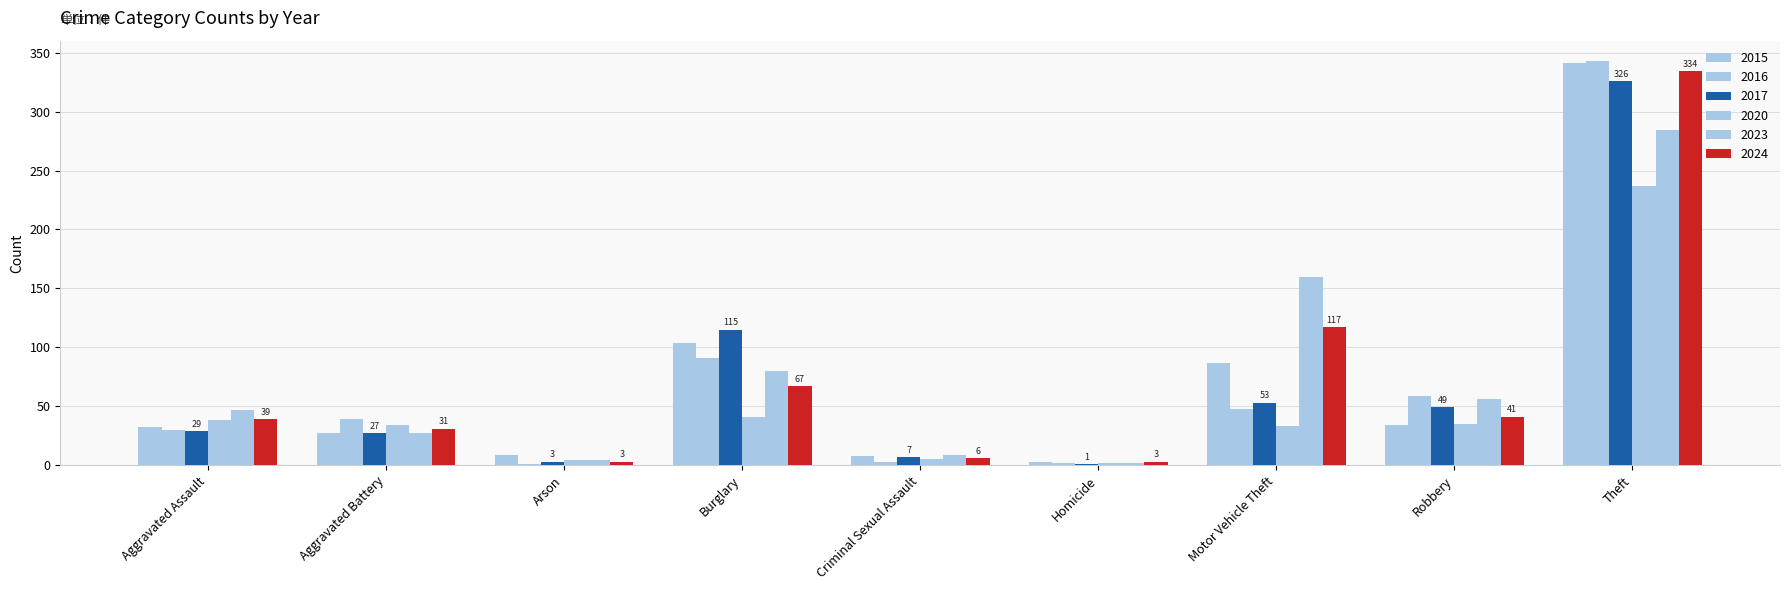

Are the bars grouped side by side (vs. stacked)?

Yes